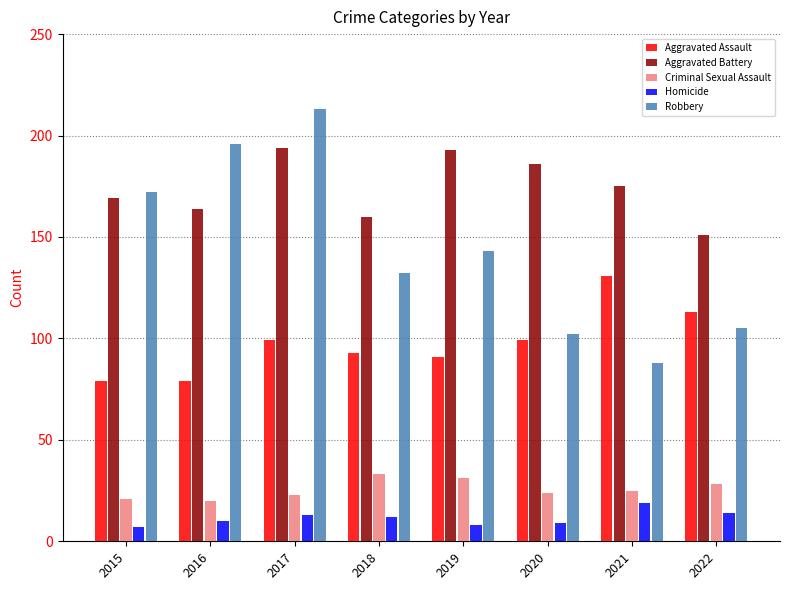

What is the value of the Aggravated Assault bar at the 7th from the left?

131